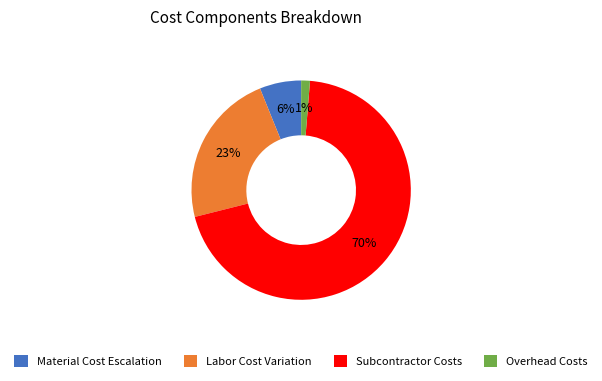

To the nearest percent, what is the combined percentage of Subcontractor Costs and Material Cost Escalation?

76%